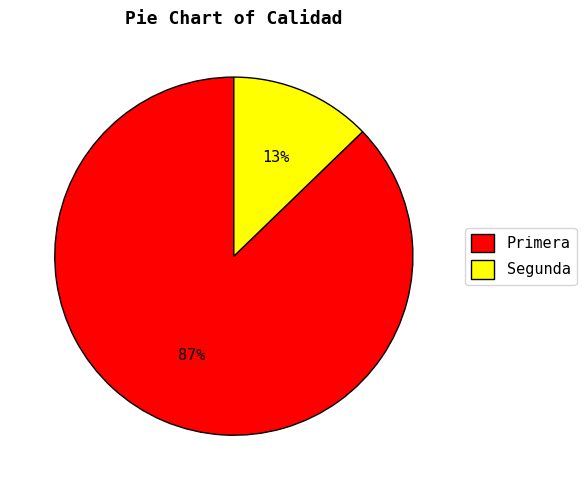

What percentage is the Primera slice, to the nearest percent?

87%